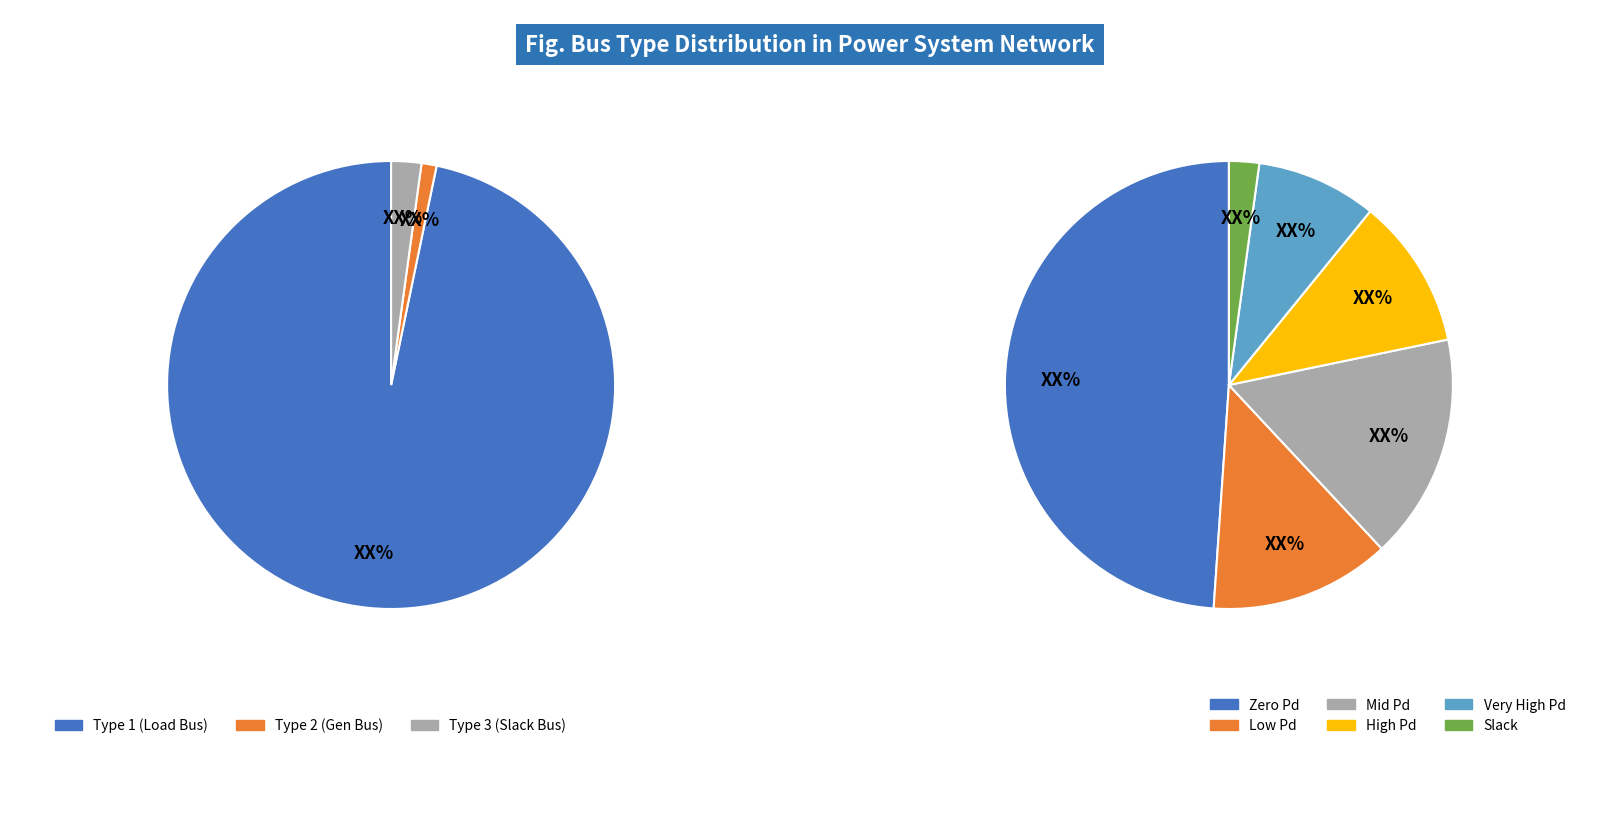

How many segments does this pie chart have?

3